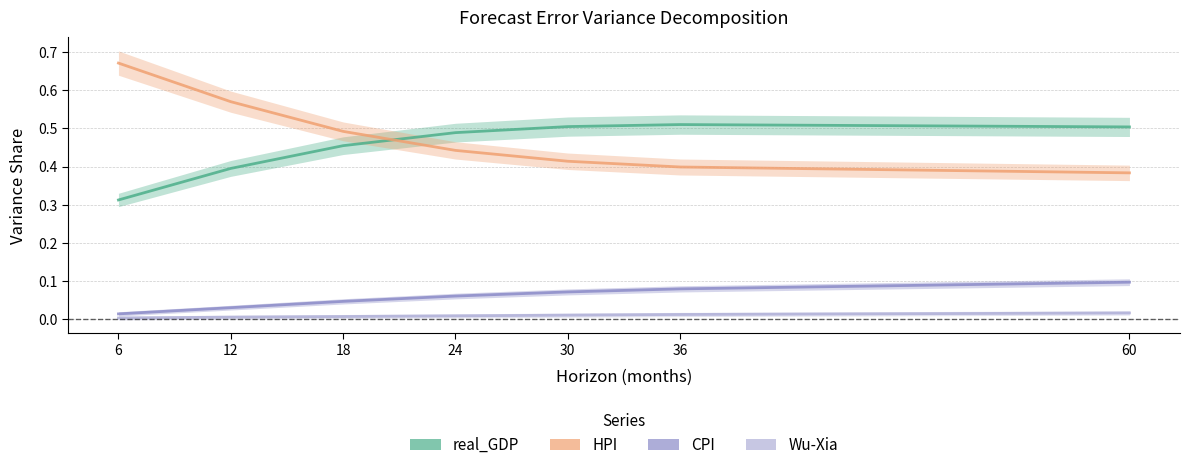

What is the value of the real_GDP point at the 5th from the left?

0.5